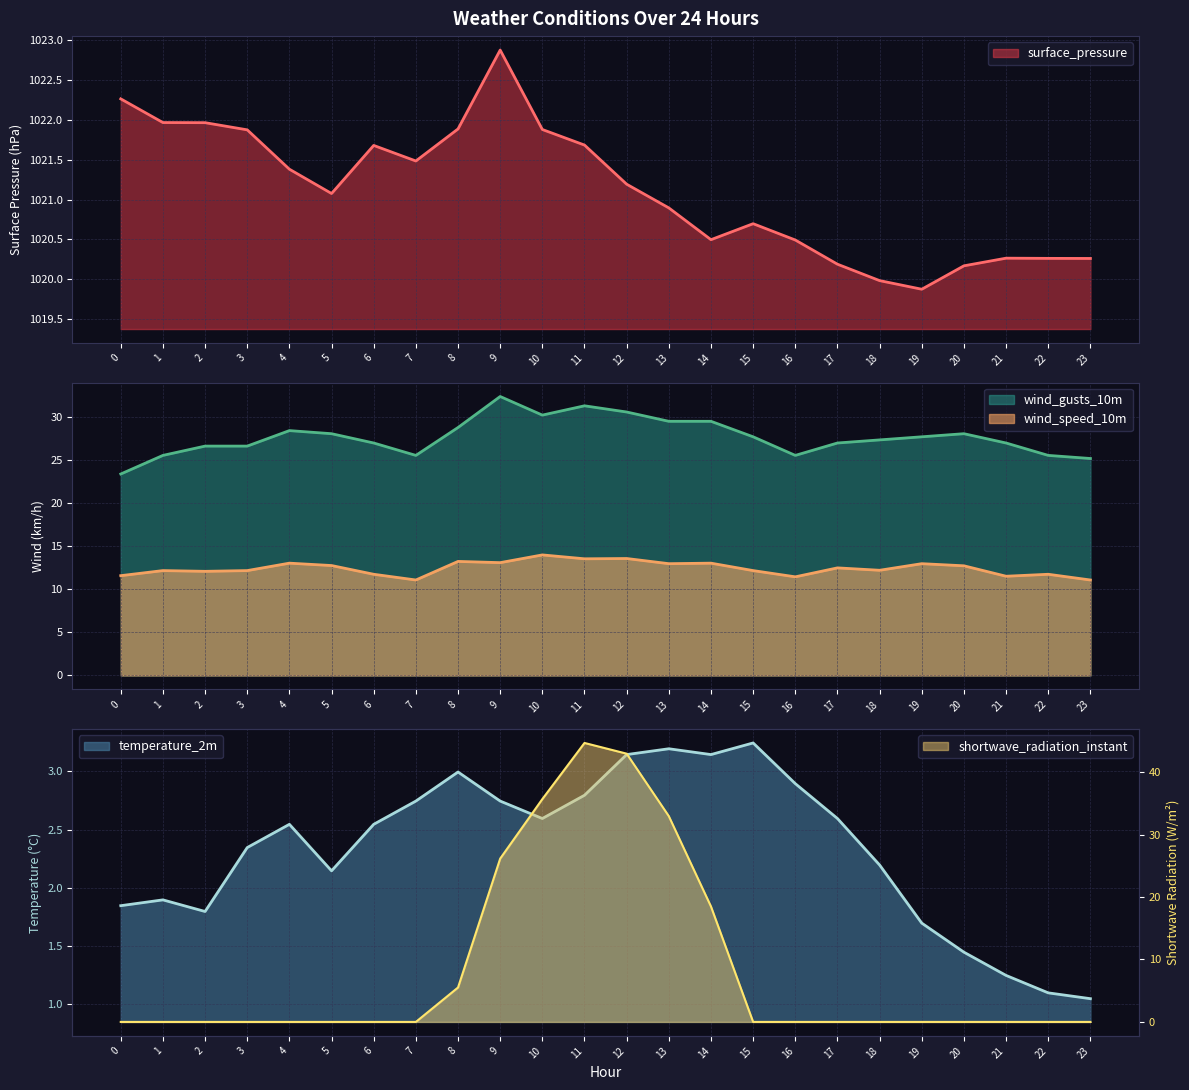

How many values in the temperature_2m series exceed 2?

16